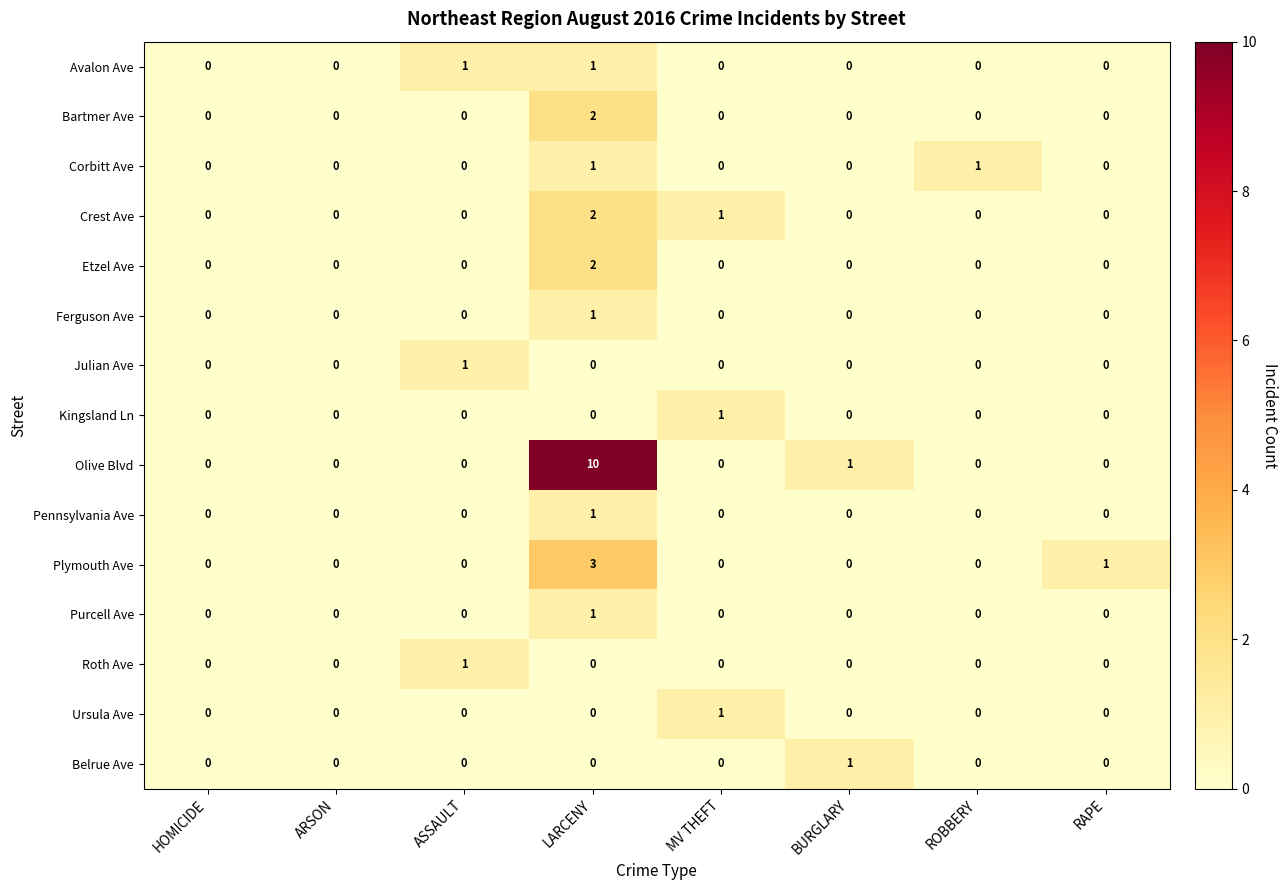

Count the Avalon Ave values in the range 0 to 1.

8